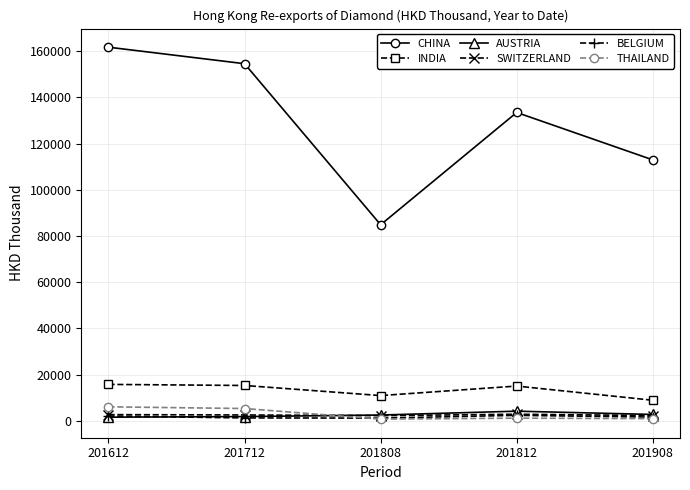

What is the spread (max minus min) of values at 201908?

111935.4